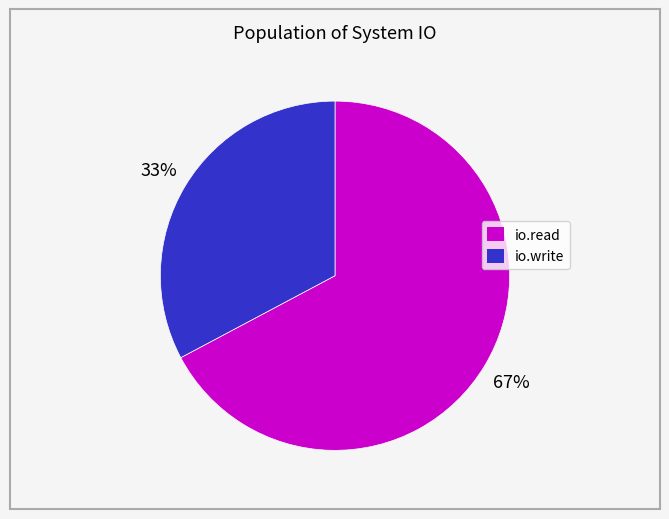

Which category accounts for the majority?

io.read